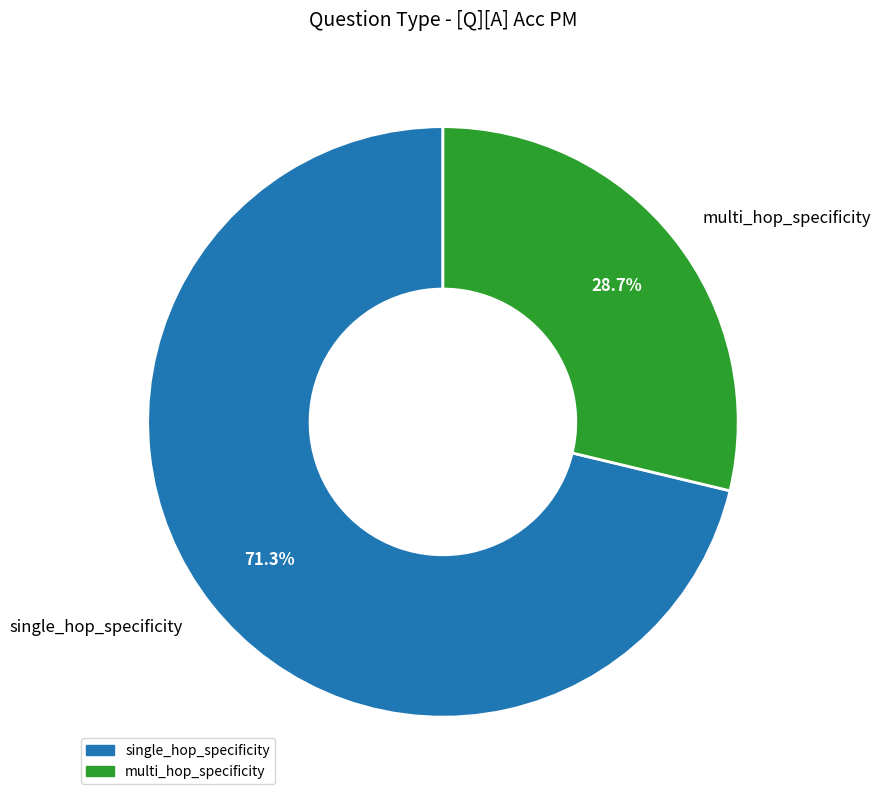

Is the sum of single_hop_specificity and multi_hop_specificity greater than half?

Yes